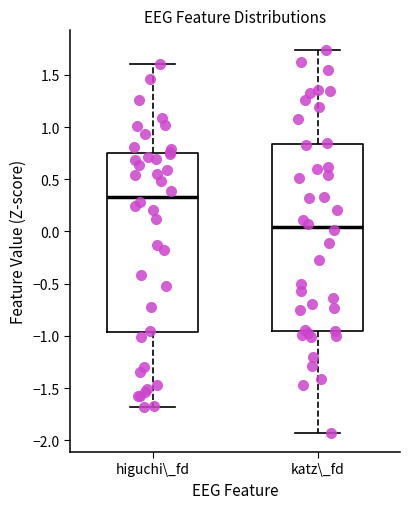

Where does the upper whisker of the box for katz\_fd end on the y-axis? The values are not printed on the chart, so give them approximately, as read against the axis.

1.75